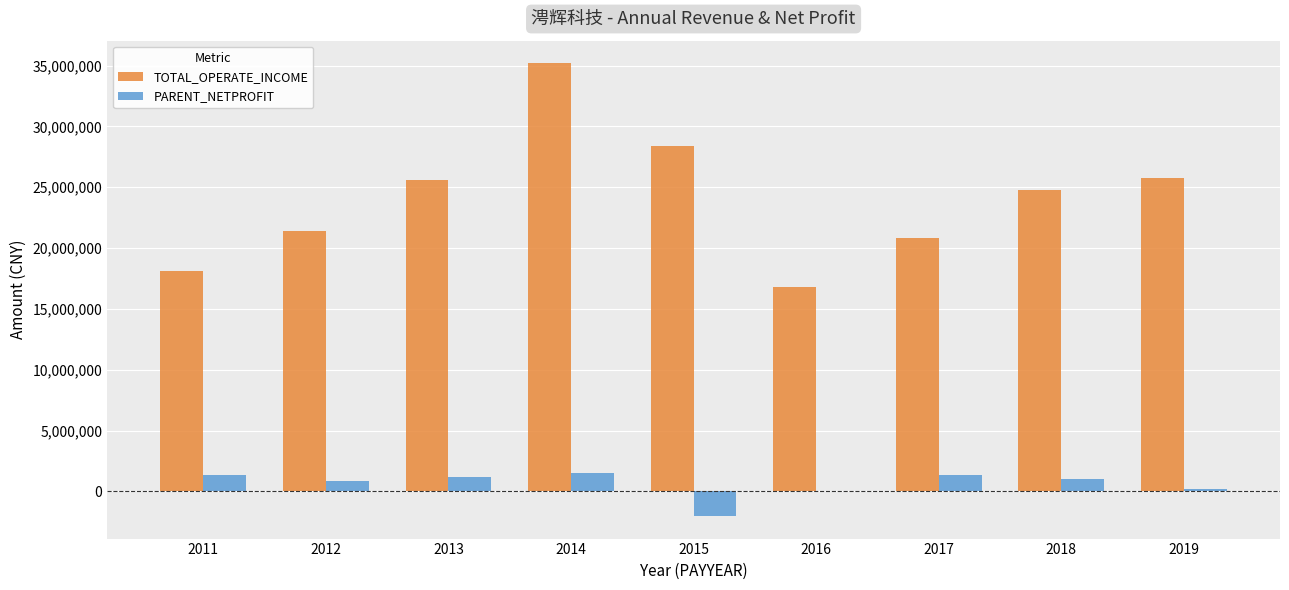

The value of TOTAL_OPERATE_INCOME at 2011 is 18149686.1. True or false?

True